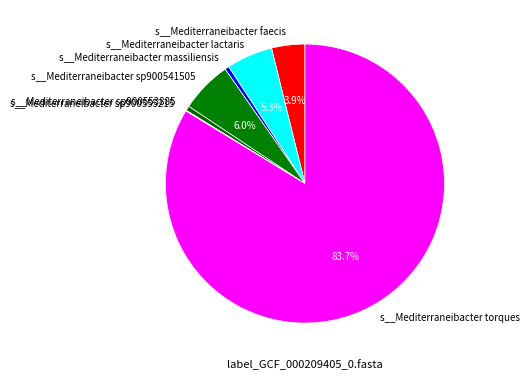

Which has a higher value, s__Mediterraneibacter sp900553885 or s__Mediterraneibacter faecis?

s__Mediterraneibacter faecis